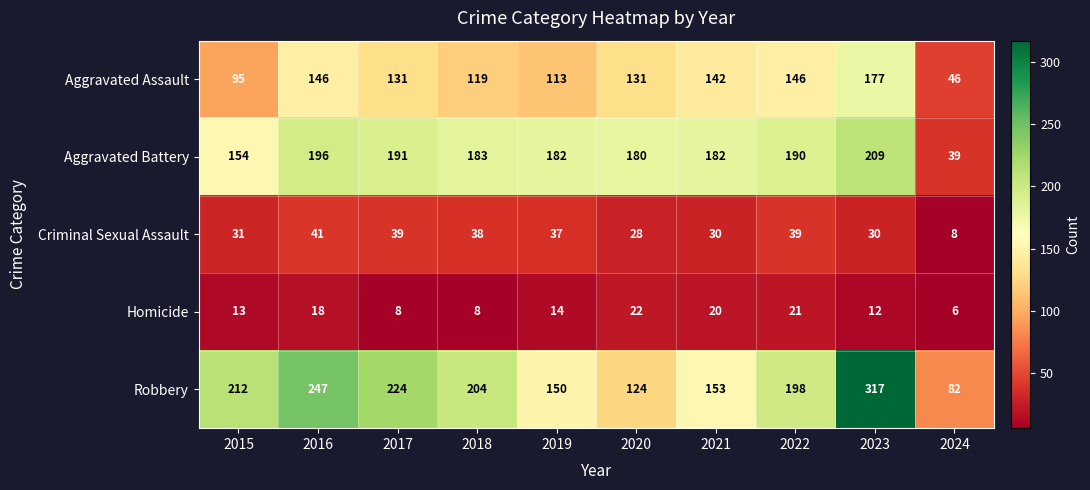

What is the difference between the maximum and minimum values in the Aggravated Battery series?

170